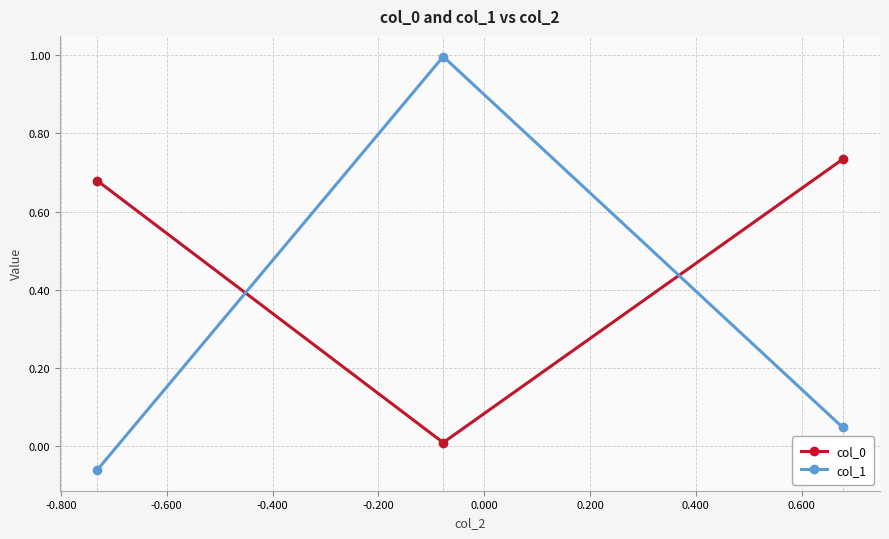

What is the difference between the maximum and minimum values in the col_1 series?

1.1